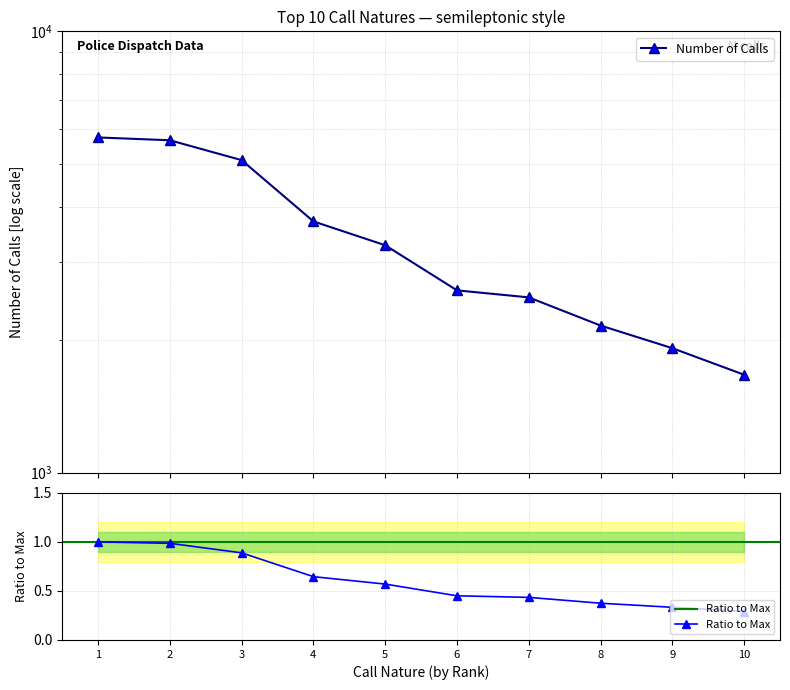

Which has a higher value, 3 or 8?

3